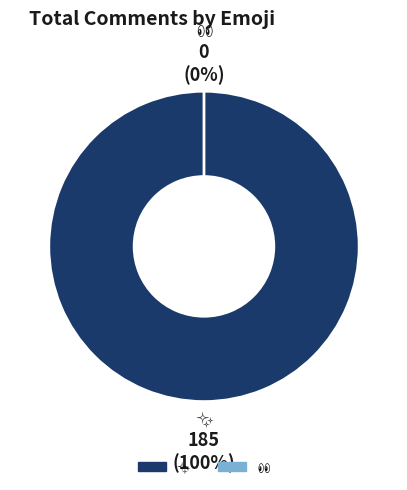

To the nearest percent, what is the combined percentage of ✨ and 👀?

100%